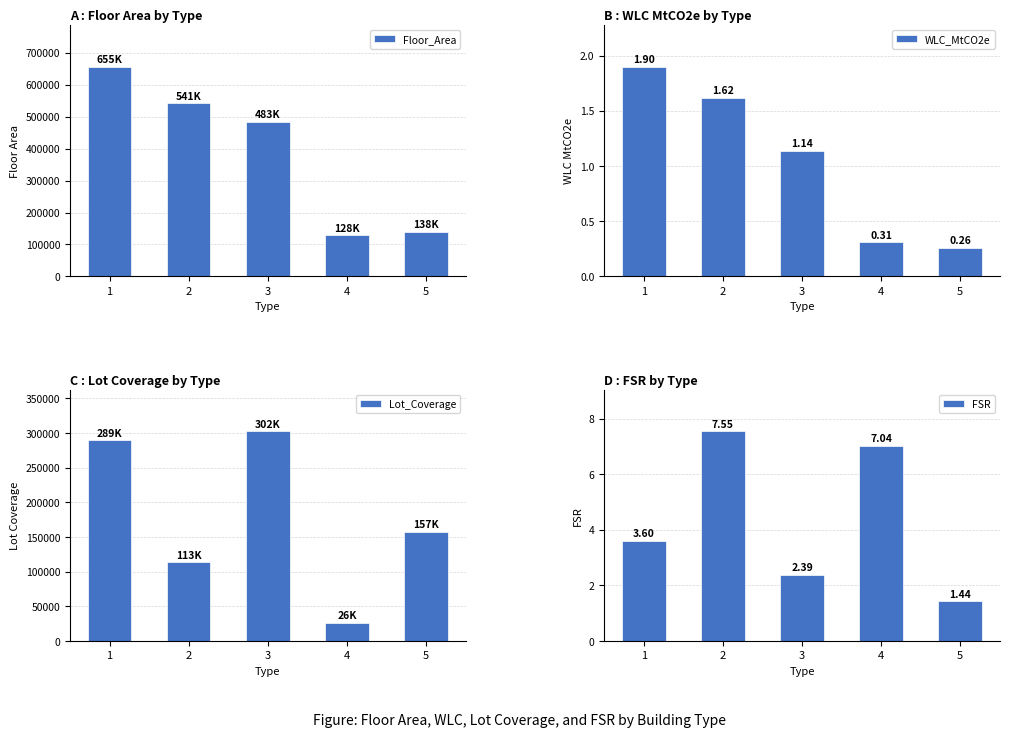

At which label does Lot_Coverage reach its minimum?

4